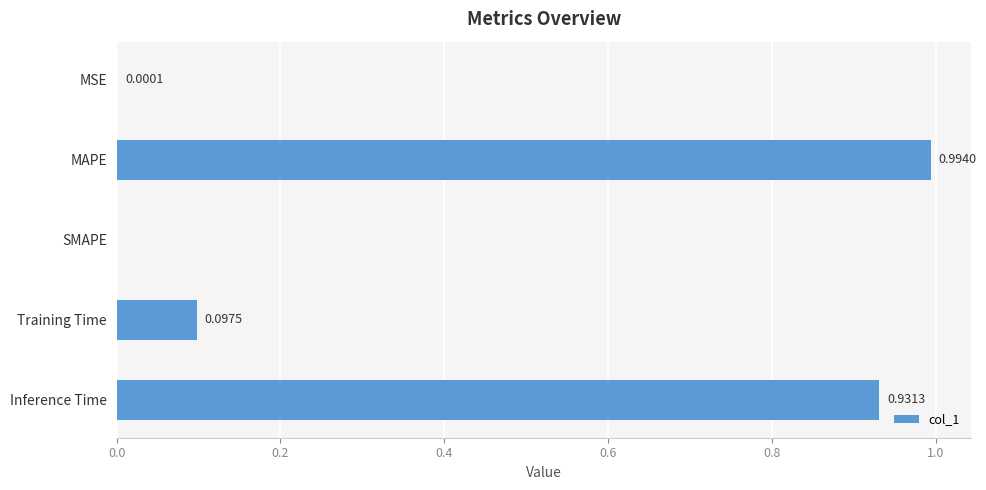

What is the sum of all values?

2.0